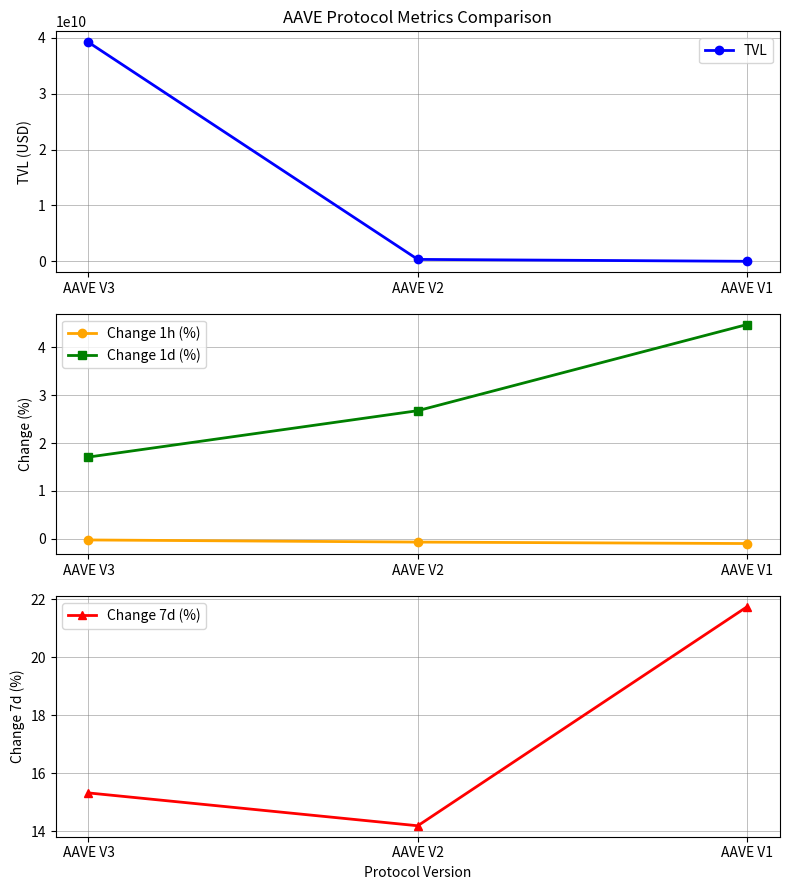

At which category is the sum across all series the highest?

AAVE V3